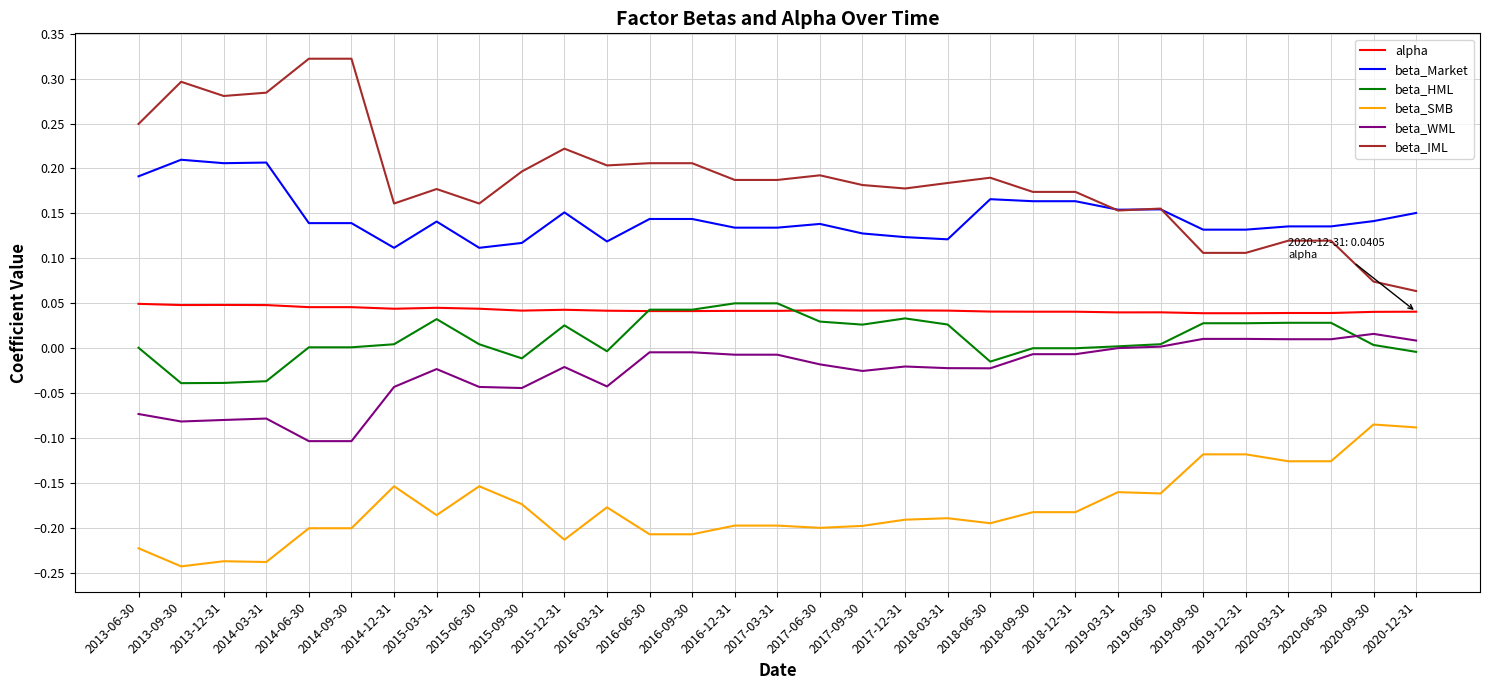

Between 2015-12-31 and 2017-06-30, which series saw the biggest shift?

beta_IML